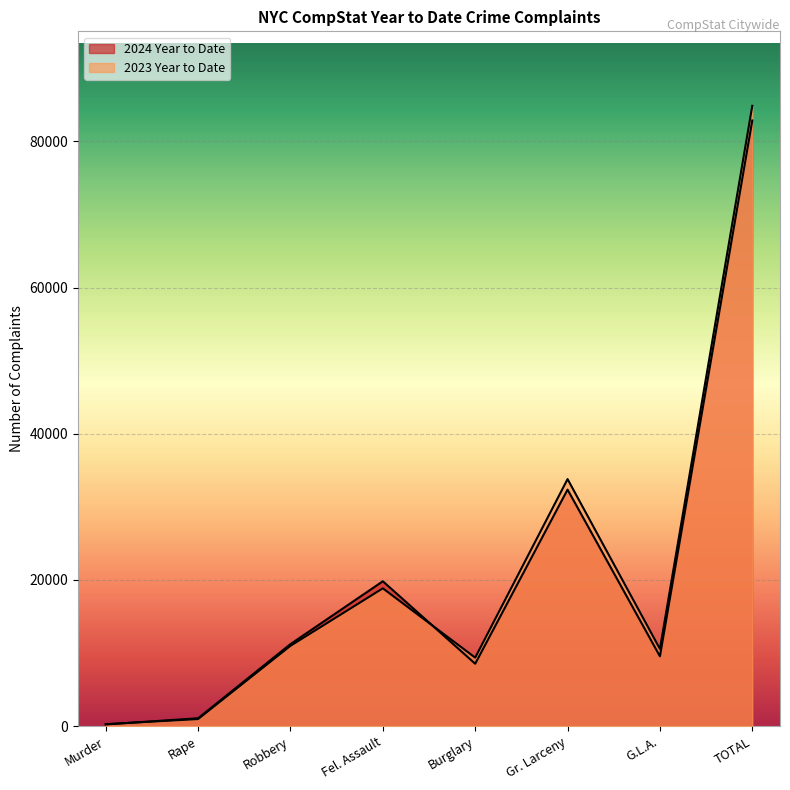

List the series in order of their peak value, lowest first.

2024 Year to Date, 2023 Year to Date